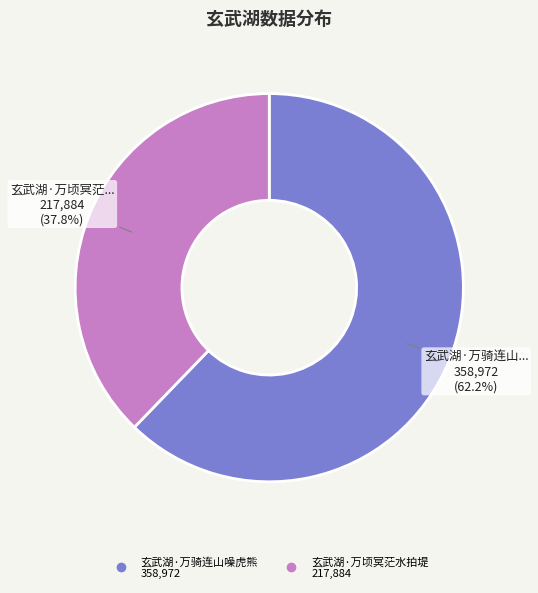

What percentage is the 玄武湖·万顷冥茫水拍堤 slice, to the nearest percent?

38%